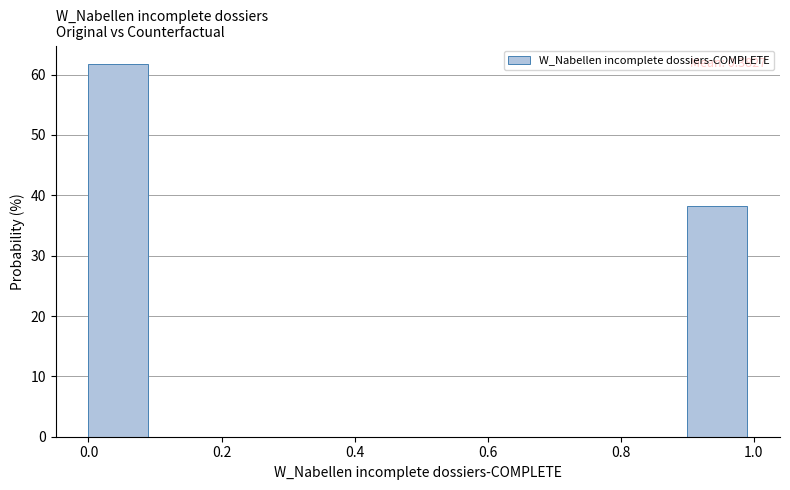

Which range on the x-axis has the tallest bar?

0.0 to 0.1